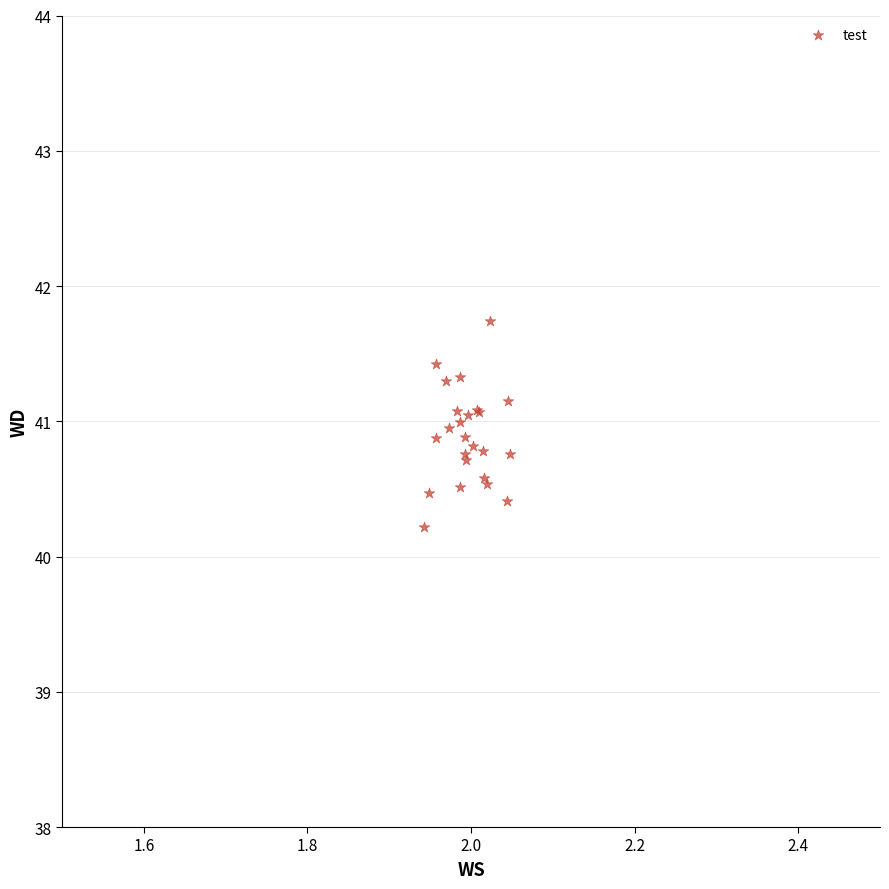

What Y value in the scatter plot is closest to 40?

40.2